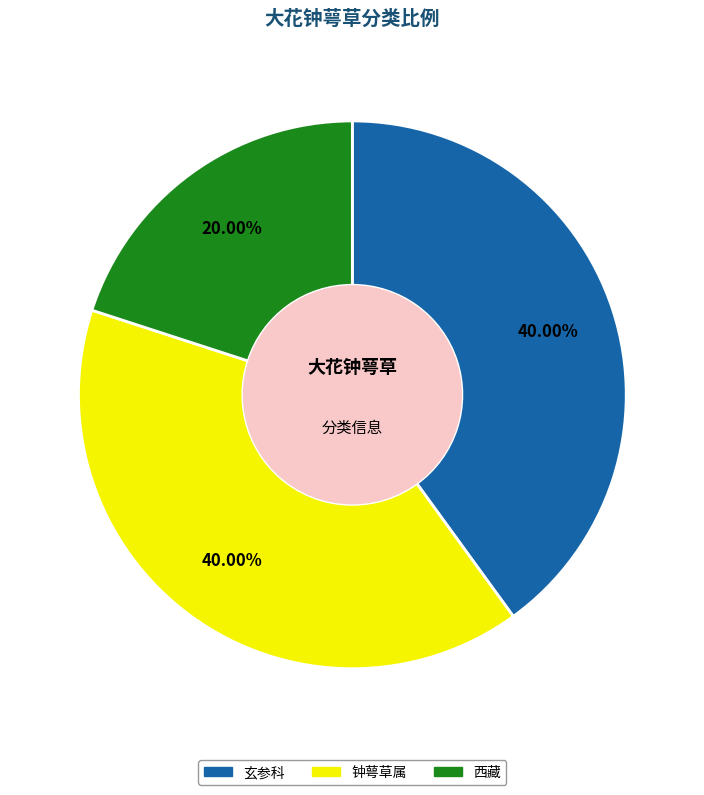

Combined, do 玄参科 and 西藏 account for over 50%?

Yes